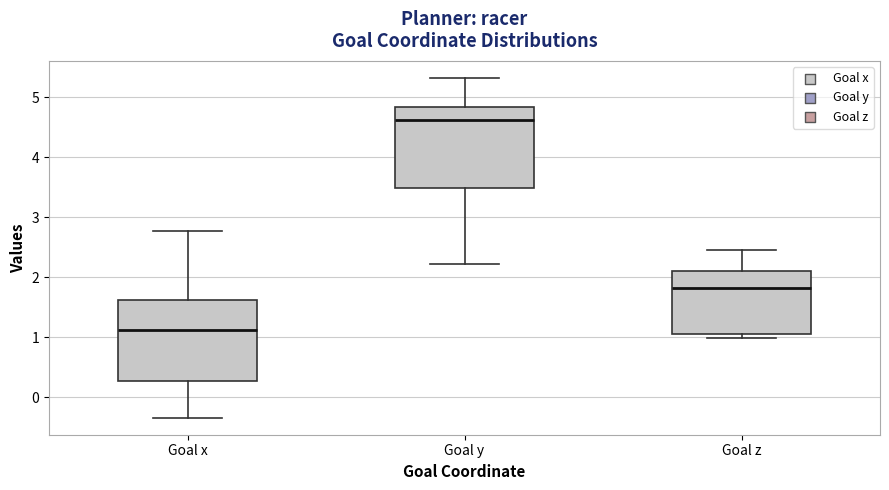

Where does the lower whisker of the box for Goal x end on the y-axis? The values are not printed on the chart, so give them approximately, as read against the axis.

-0.3